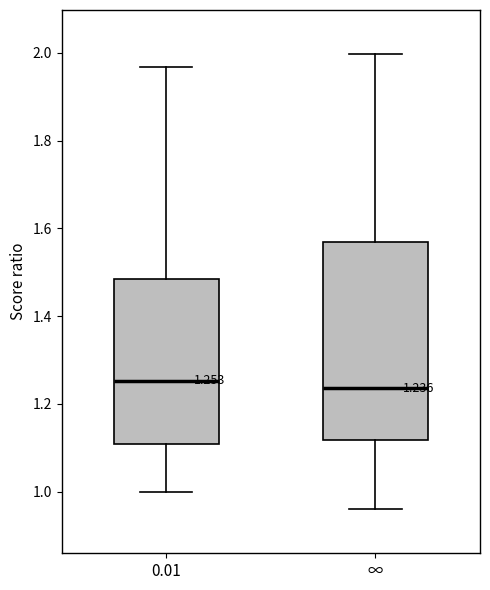

Which box is the tallest, from its lower edge to its upper edge?

∞